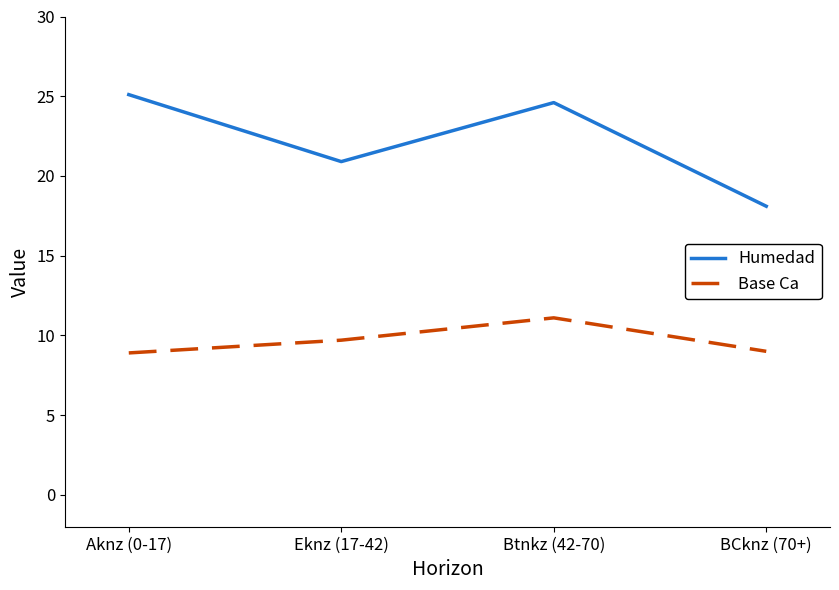

Does the chart display data point markers on the line(s)?

No